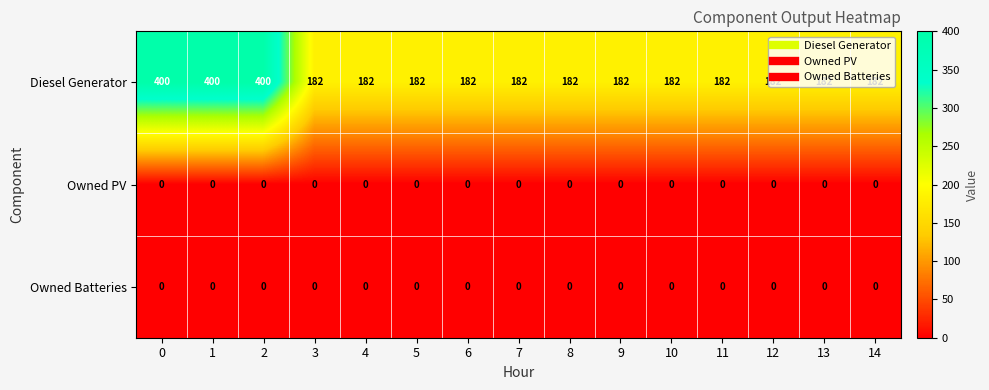

Is it true that Owned PV equals 0 at 8?

True